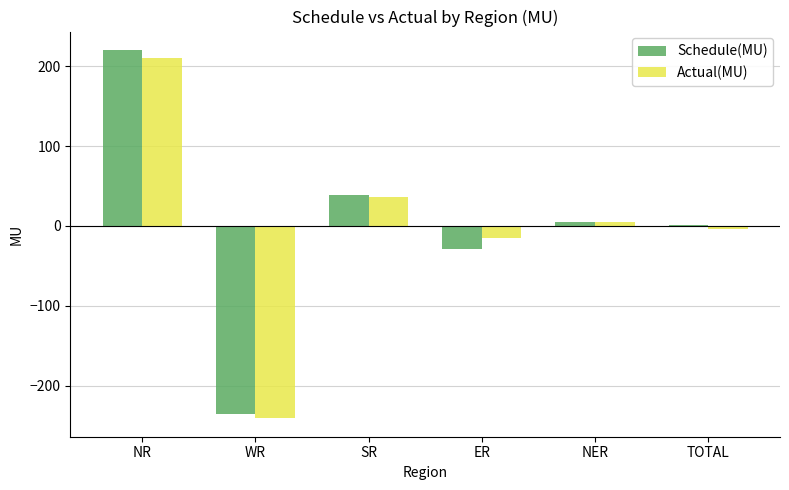

Read the Actual(MU) value at NR.

211.1